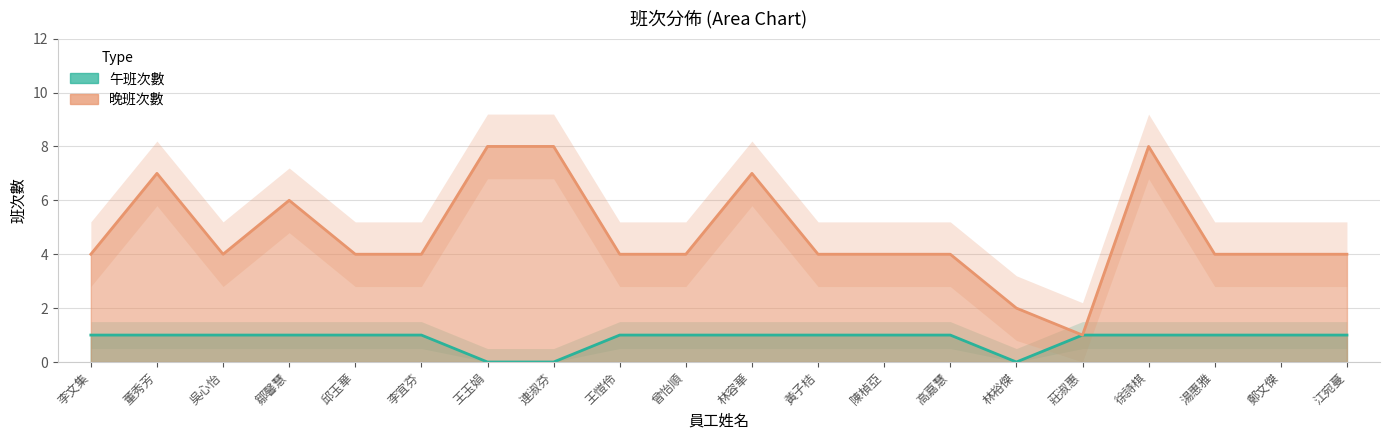

True or false: 晚班次數 has more than 1 points higher than both neighbors.

True